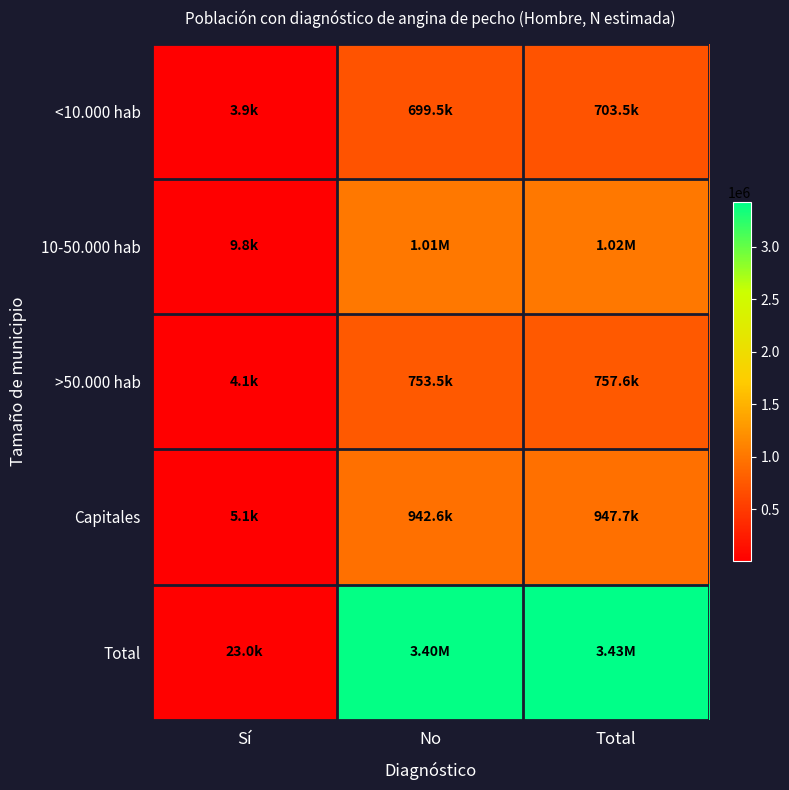

What is the total value across all series at No?

6807621